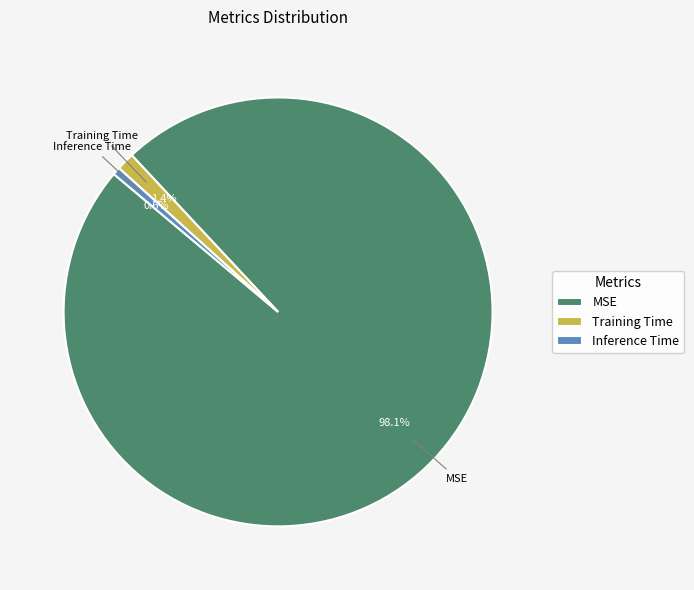

What percentage is the MSE slice, to the nearest percent?

98%